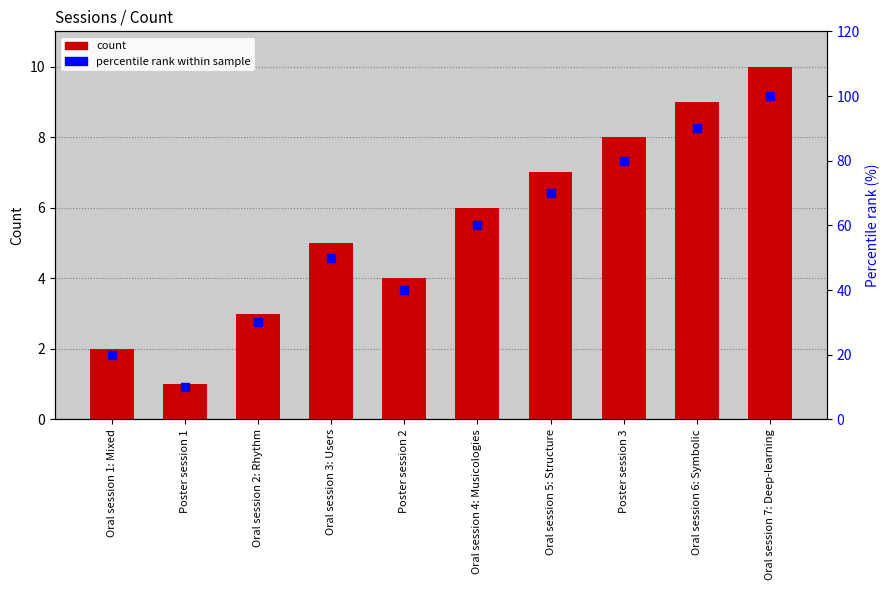

Between Poster session 3 and Oral session 5: Structure, which is larger?

Poster session 3